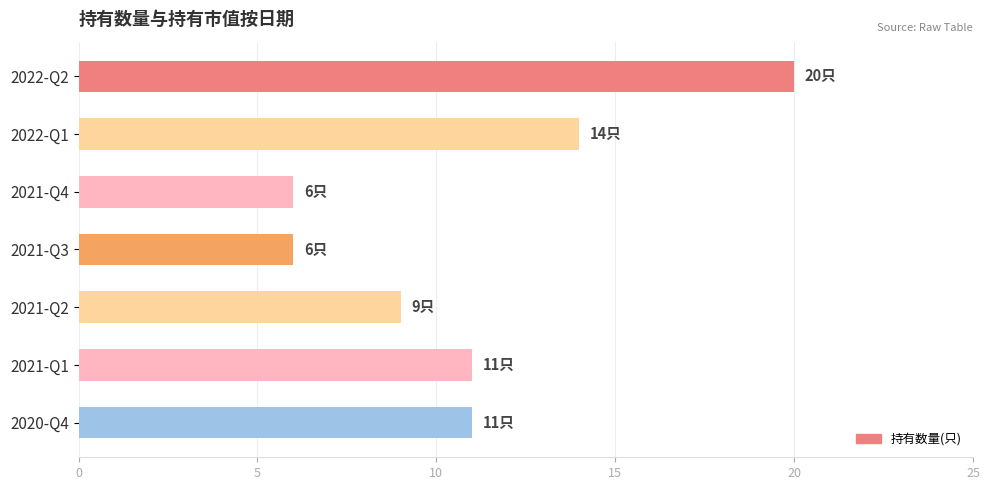

Which label corresponds to the largest value in the chart?

2022-Q2